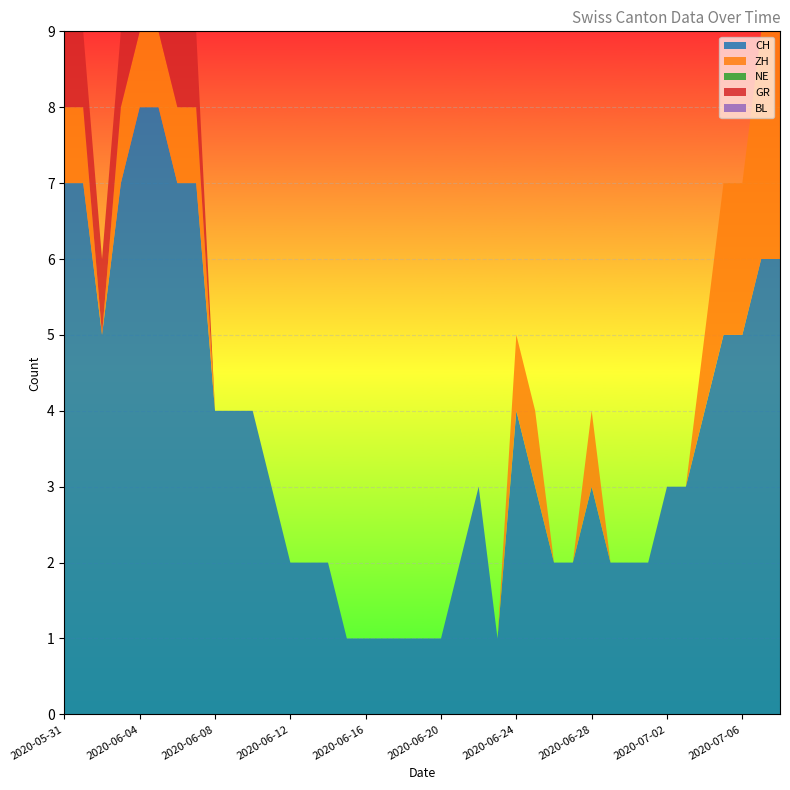

Reading left to right, list all the values displayed in this chart.

CH: 2020-05-31=7	2020-06-01=7	2020-06-02=5	2020-06-03=7	2020-06-04=8	2020-06-05=8	2020-06-06=7	2020-06-07=7	2020-06-08=4	2020-06-09=4	2020-06-10=4	2020-06-11=3	2020-06-12=2	2020-06-13=2	2020-06-14=2	2020-06-15=1	2020-06-16=1	2020-06-17=1	2020-06-18=1	2020-06-19=1	2020-06-20=1	2020-06-21=2	2020-06-22=3	2020-06-23=1	2020-06-24=4	2020-06-25=3	2020-06-26=2	2020-06-27=2	2020-06-28=3	2020-06-29=2	2020-06-30=2	2020-07-01=2	2020-07-02=3	2020-07-03=3	2020-07-04=4	2020-07-05=5	2020-07-06=5	2020-07-07=6	2020-07-08=6
ZH: 2020-05-31=1	2020-06-01=1	2020-06-02=0	2020-06-03=1	2020-06-04=1	2020-06-05=1	2020-06-06=1	2020-06-07=1	2020-06-08=0	2020-06-09=0	2020-06-10=0	2020-06-11=0	2020-06-12=0	2020-06-13=0	2020-06-14=0	2020-06-15=0	2020-06-16=0	2020-06-17=0	2020-06-18=0	2020-06-19=0	2020-06-20=0	2020-06-21=0	2020-06-22=0	2020-06-23=0	2020-06-24=1	2020-06-25=1	2020-06-26=0	2020-06-27=0	2020-06-28=1	2020-06-29=0	2020-06-30=0	2020-07-01=0	2020-07-02=0	2020-07-03=0	2020-07-04=1	2020-07-05=2	2020-07-06=2	2020-07-07=3	2020-07-08=3
NE: 2020-05-31=0	2020-06-01=0	2020-06-02=0	2020-06-03=0	2020-06-04=0	2020-06-05=0	2020-06-06=0	2020-06-07=0	2020-06-08=0	2020-06-09=0	2020-06-10=0	2020-06-11=0	2020-06-12=0	2020-06-13=0	2020-06-14=0	2020-06-15=0	2020-06-16=0	2020-06-17=0	2020-06-18=0	2020-06-19=0	2020-06-20=0	2020-06-21=0	2020-06-22=0	2020-06-23=0	2020-06-24=0	2020-06-25=0	2020-06-26=0	2020-06-27=0	2020-06-28=0	2020-06-29=0	2020-06-30=0	2020-07-01=0	2020-07-02=0	2020-07-03=0	2020-07-04=0	2020-07-05=0	2020-07-06=0	2020-07-07=0	2020-07-08=0
GR: 2020-05-31=1	2020-06-01=1	2020-06-02=1	2020-06-03=1	2020-06-04=1	2020-06-05=1	2020-06-06=1	2020-06-07=1	2020-06-08=0	2020-06-09=0	2020-06-10=0	2020-06-11=0	2020-06-12=0	2020-06-13=0	2020-06-14=0	2020-06-15=0	2020-06-16=0	2020-06-17=0	2020-06-18=0	2020-06-19=0	2020-06-20=0	2020-06-21=0	2020-06-22=0	2020-06-23=0	2020-06-24=0	2020-06-25=0	2020-06-26=0	2020-06-27=0	2020-06-28=0	2020-06-29=0	2020-06-30=0	2020-07-01=0	2020-07-02=0	2020-07-03=0	2020-07-04=0	2020-07-05=0	2020-07-06=0	2020-07-07=0	2020-07-08=0
BL: 2020-05-31=0	2020-06-01=0	2020-06-02=0	2020-06-03=0	2020-06-04=0	2020-06-05=0	2020-06-06=0	2020-06-07=0	2020-06-08=0	2020-06-09=0	2020-06-10=0	2020-06-11=0	2020-06-12=0	2020-06-13=0	2020-06-14=0	2020-06-15=0	2020-06-16=0	2020-06-17=0	2020-06-18=0	2020-06-19=0	2020-06-20=0	2020-06-21=0	2020-06-22=0	2020-06-23=0	2020-06-24=0	2020-06-25=0	2020-06-26=0	2020-06-27=0	2020-06-28=0	2020-06-29=0	2020-06-30=0	2020-07-01=0	2020-07-02=0	2020-07-03=0	2020-07-04=0	2020-07-05=0	2020-07-06=0	2020-07-07=0	2020-07-08=0